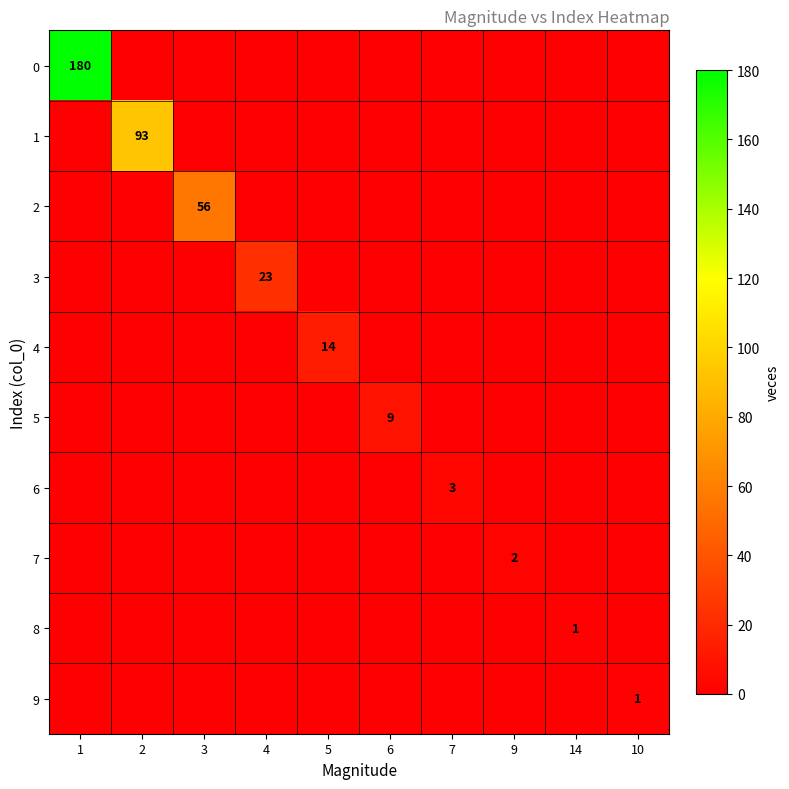

Which category has the highest value in the 8 series?

14